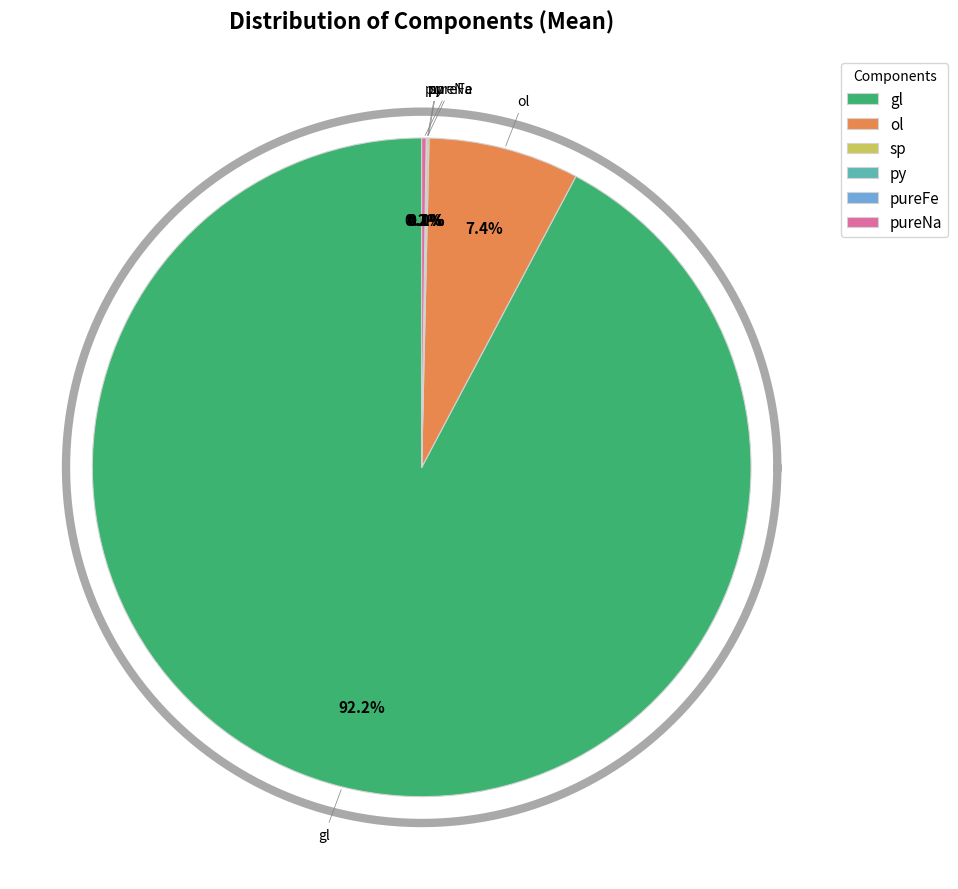

Which slice is the largest?

gl